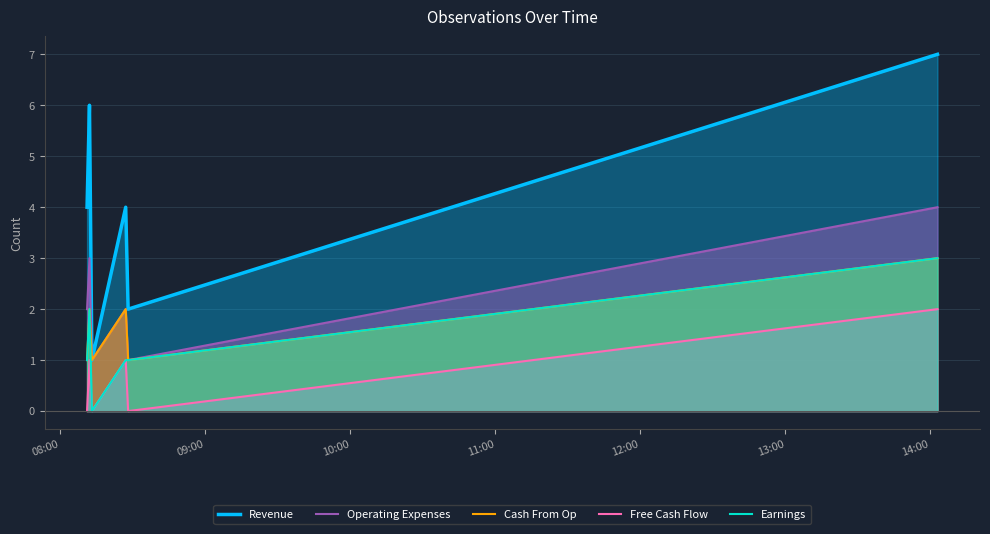

Which series has the largest total across all categories?

Revenue